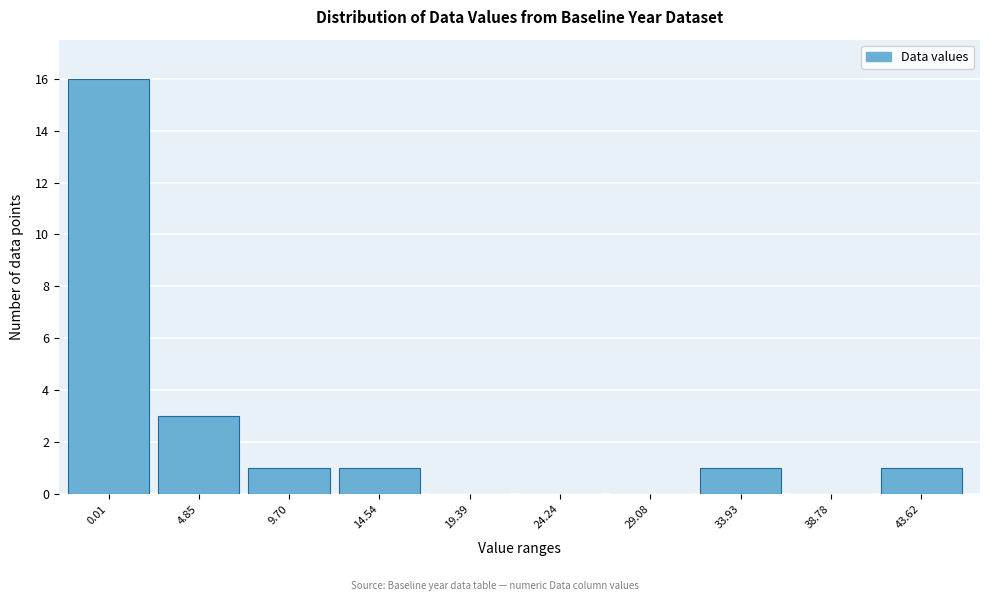

Reading left to right, what are all the values shown in this chart?

0.01=16	4.85=3	9.70=1	14.54=1	19.39=0	24.24=0	29.08=0	33.93=1	38.78=0	43.62=1